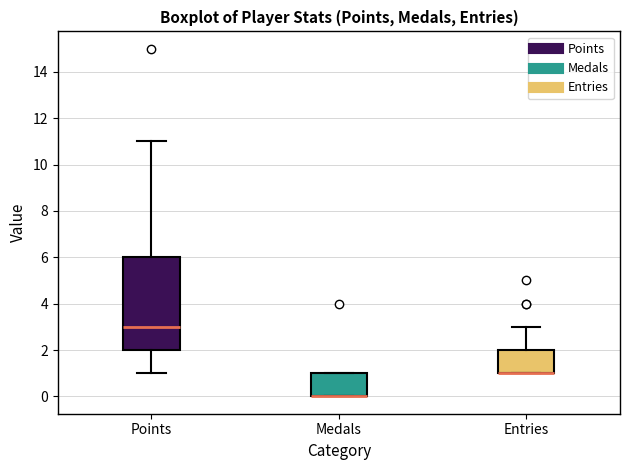

Where is the upper edge of the box for Medals on the y-axis? The values are not printed on the chart, so give them approximately, as read against the axis.

1